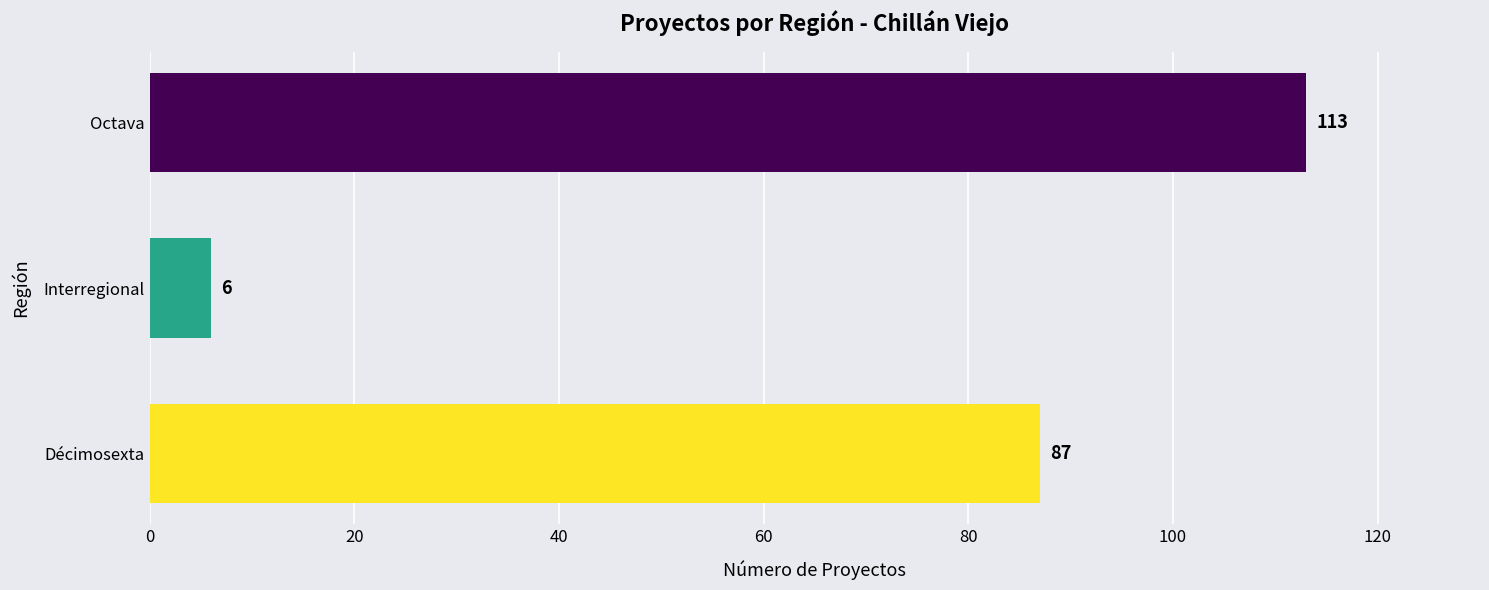

What is the minimum value shown in the chart?

6